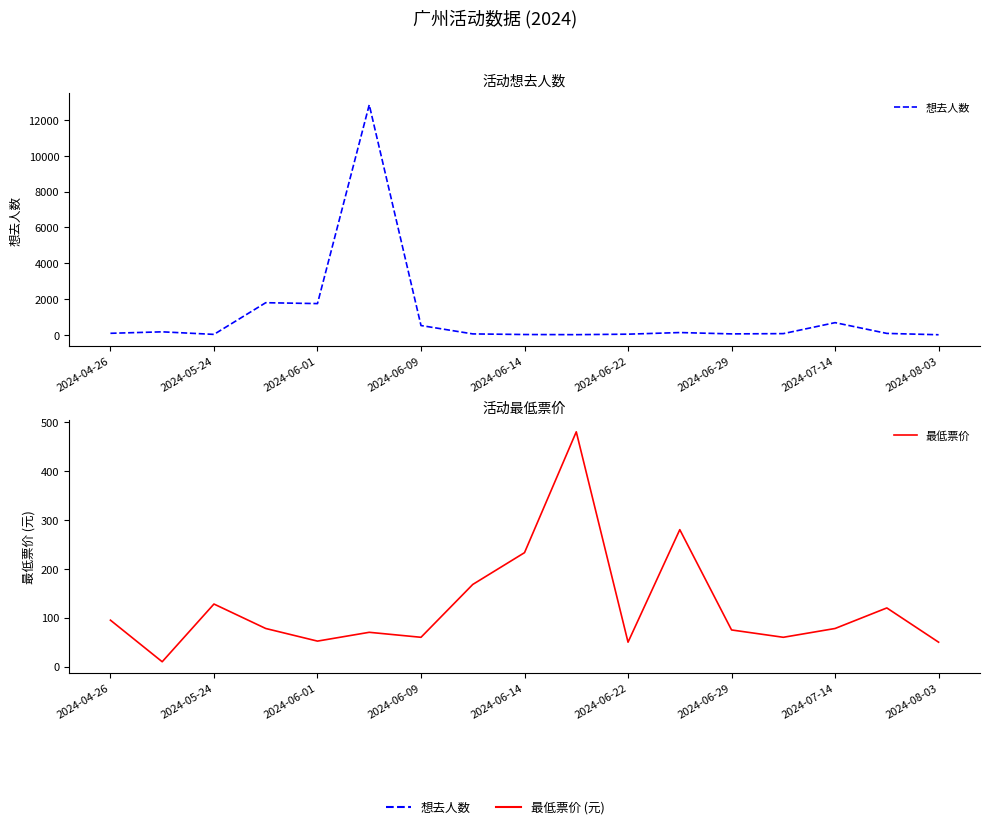

True or false: 想去人数 has a value of 433.4 at 2024-06-09.

False